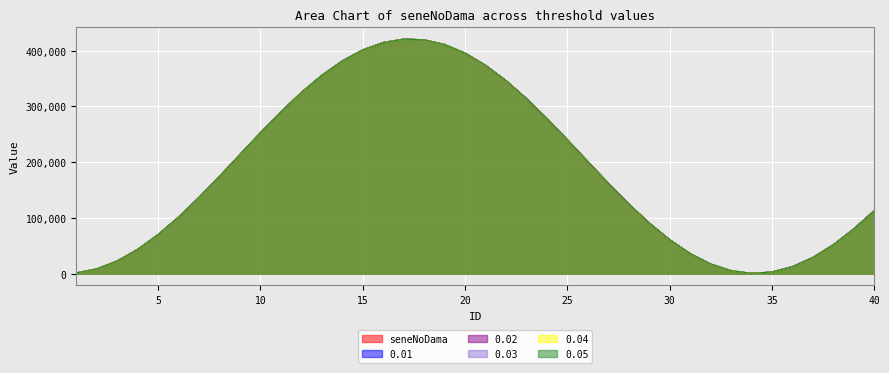

The value of seneNoDama at 21 is 95120. True or false?

False